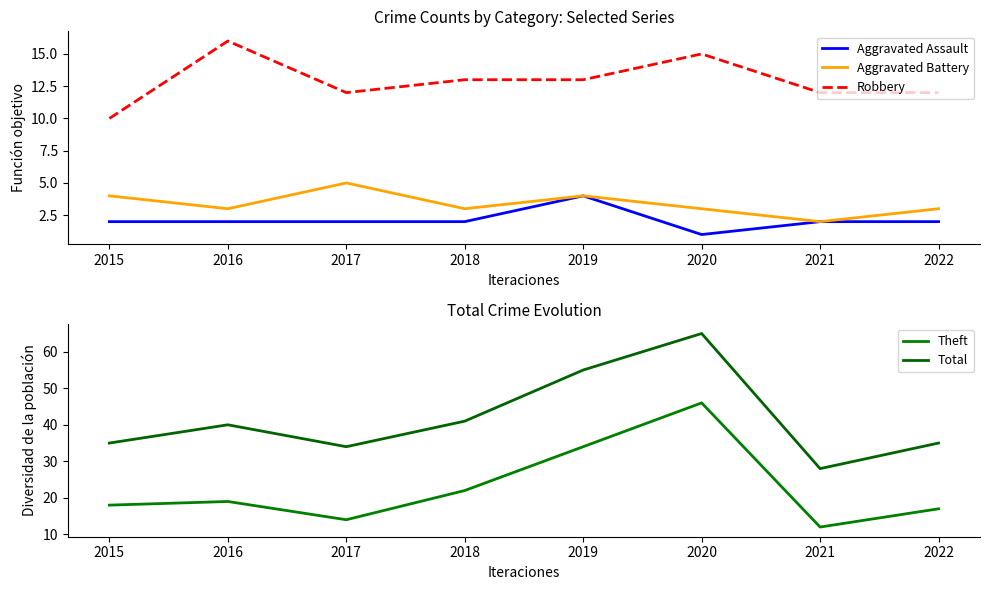

True or false: Aggravated Battery and Robbery intersect in this chart.

False